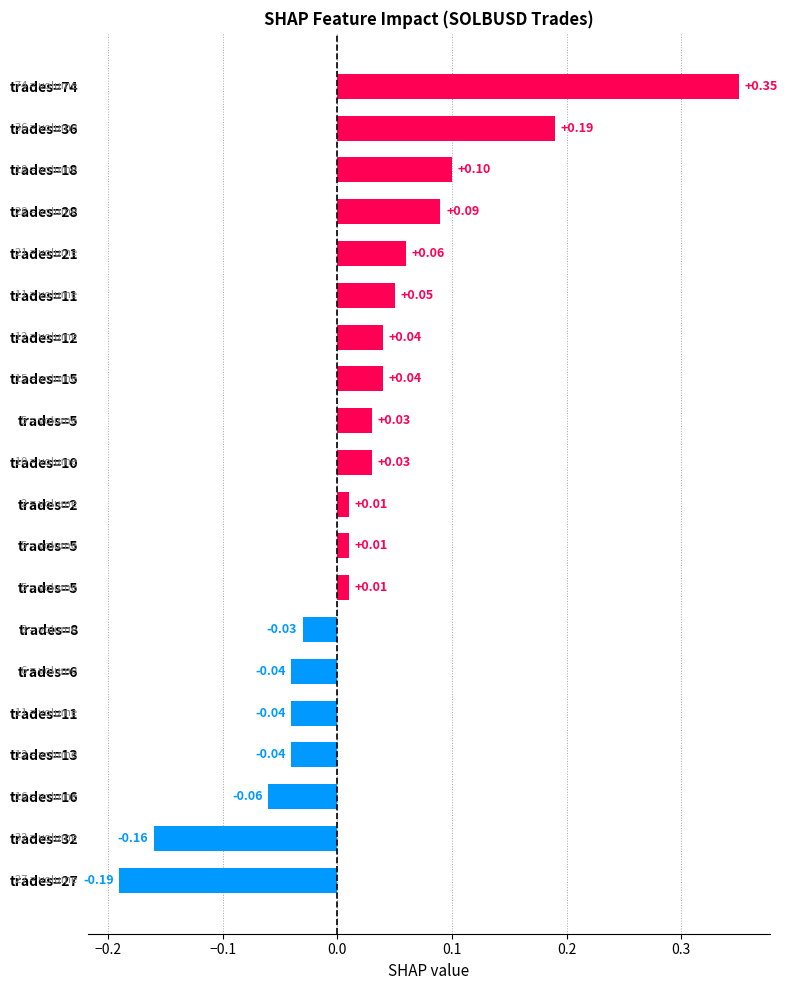

How many data points does each series have?

20